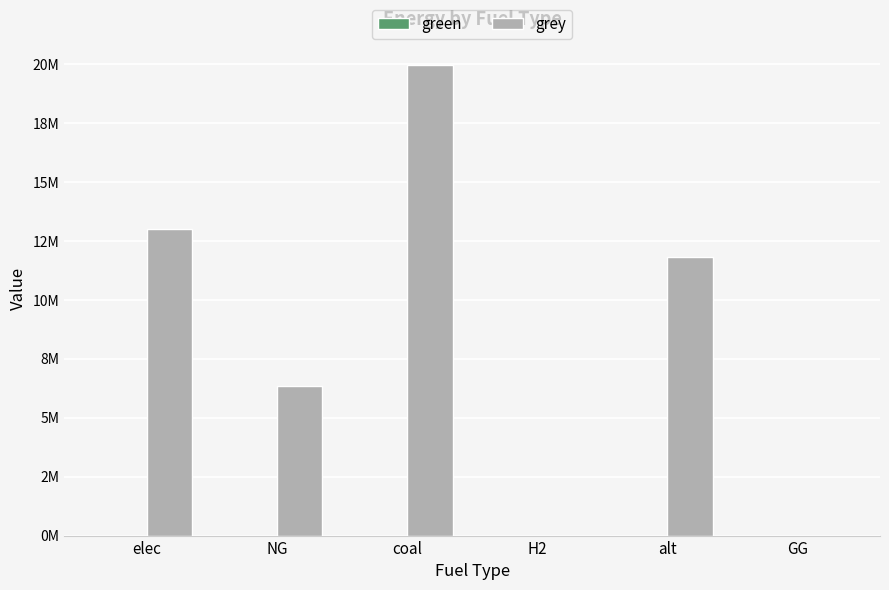

Does the chart contain stacked bars?

No